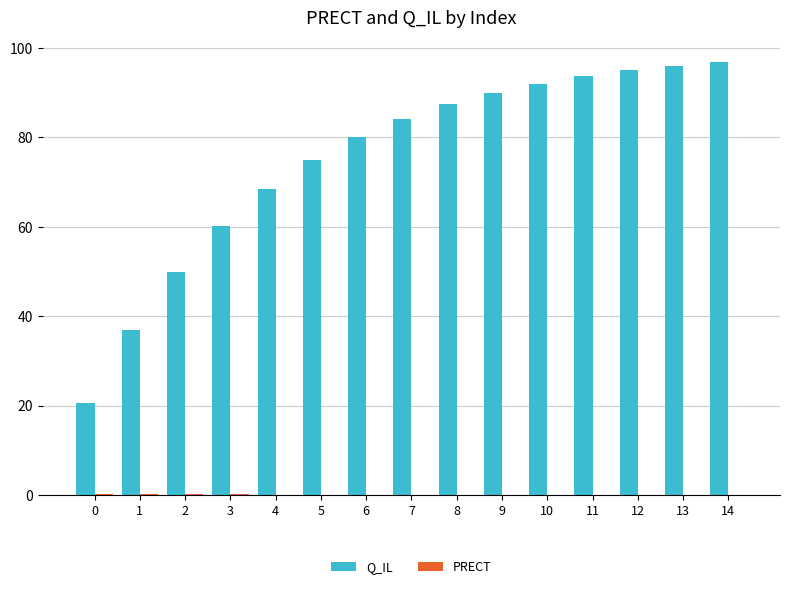

Between 3 and 5, which series saw the biggest shift?

Q_IL